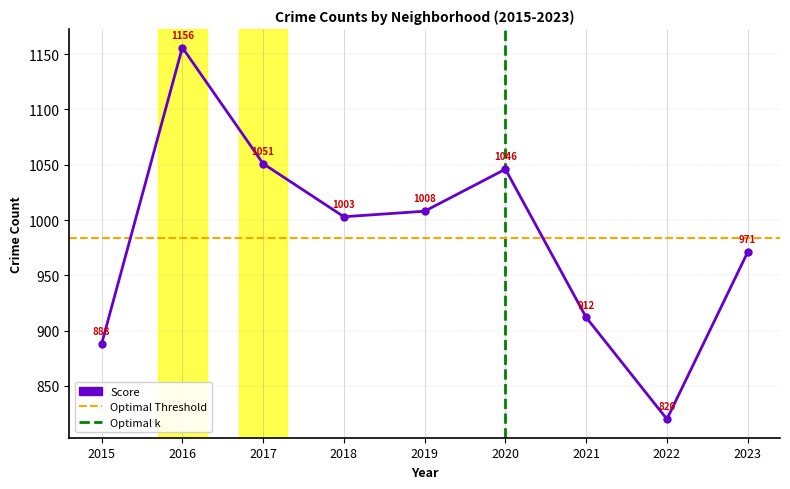

Which category has the lowest value in the Austin series?

2022